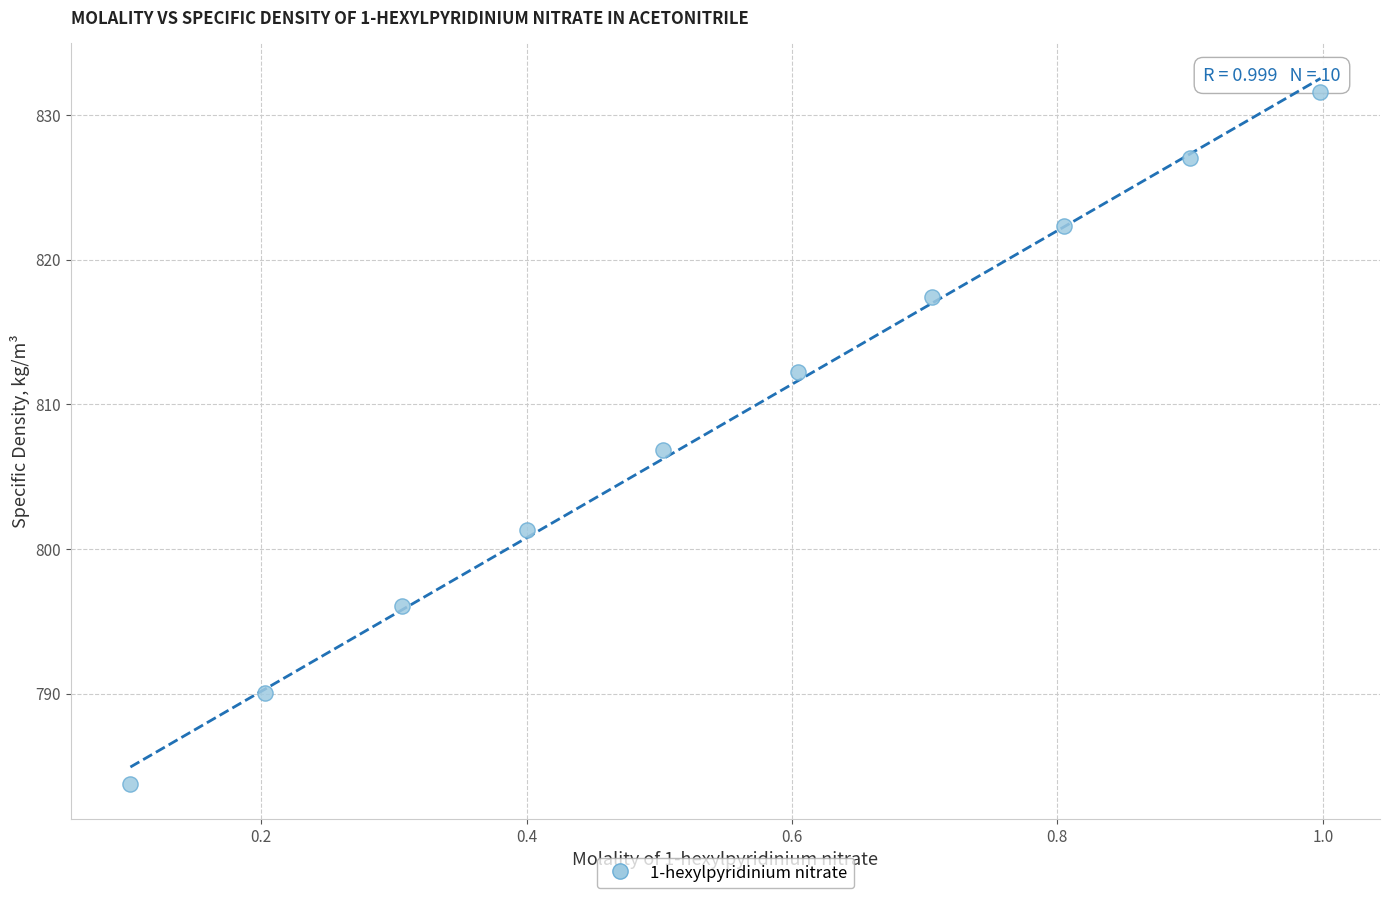

What is the average X value?

0.6